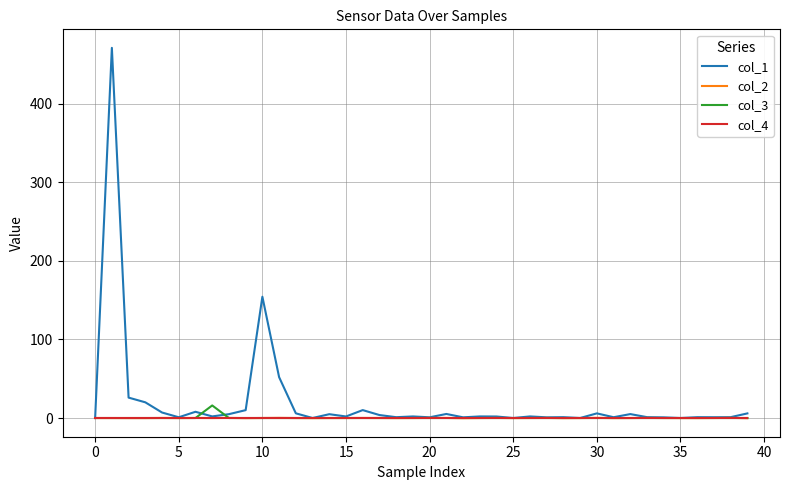

Which series has the largest range (max minus min)?

col_1